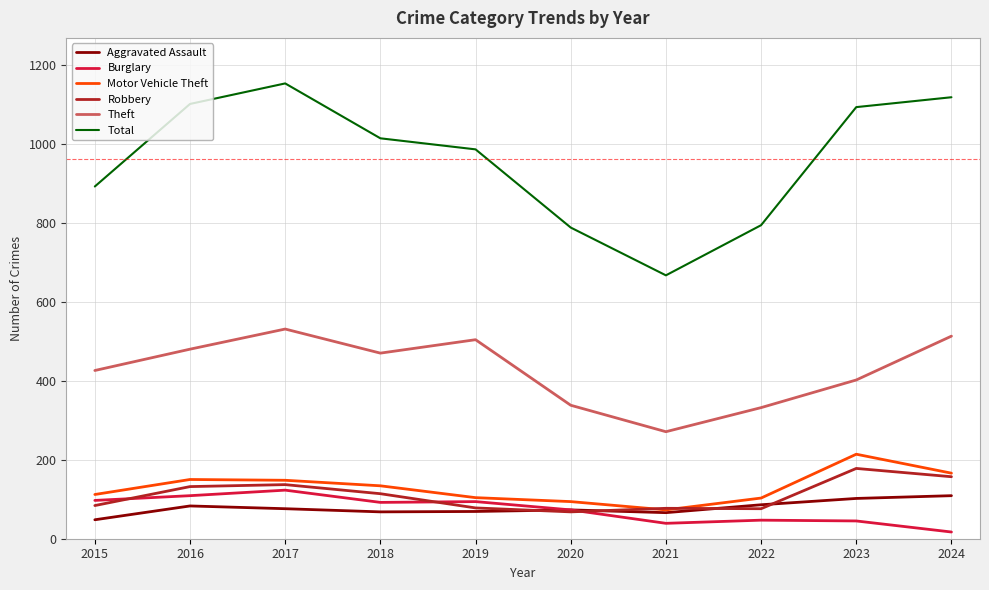

What is the approximate value of Burglary at 2015?

97